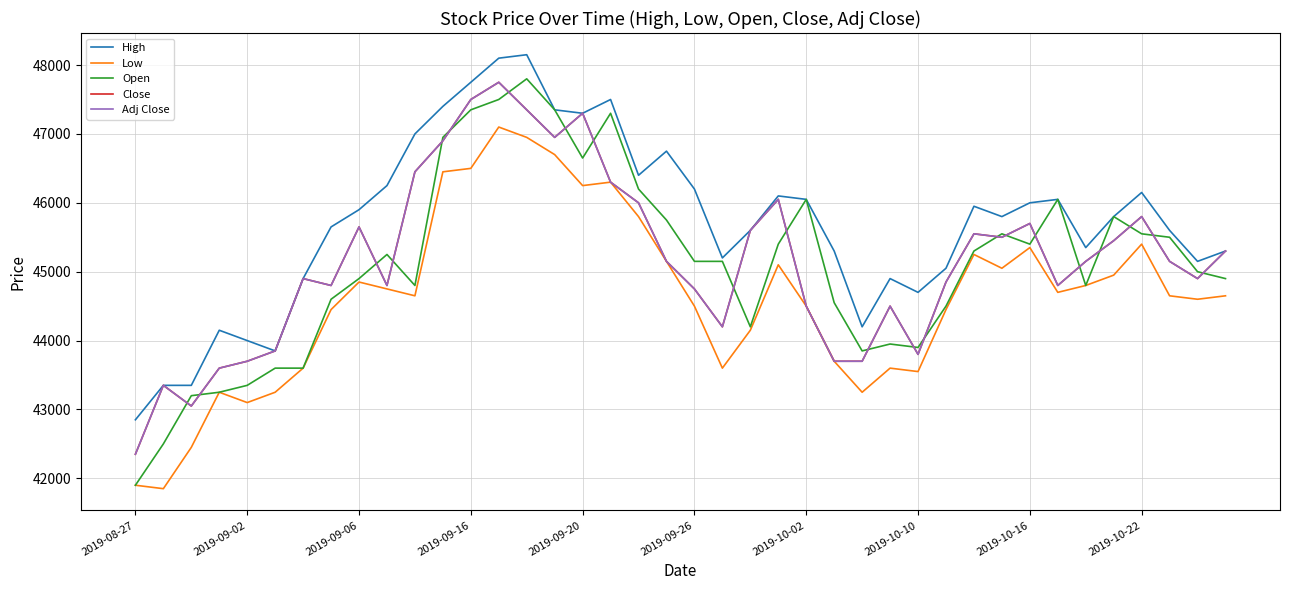

Is this an area chart (filled region under the line)?

No